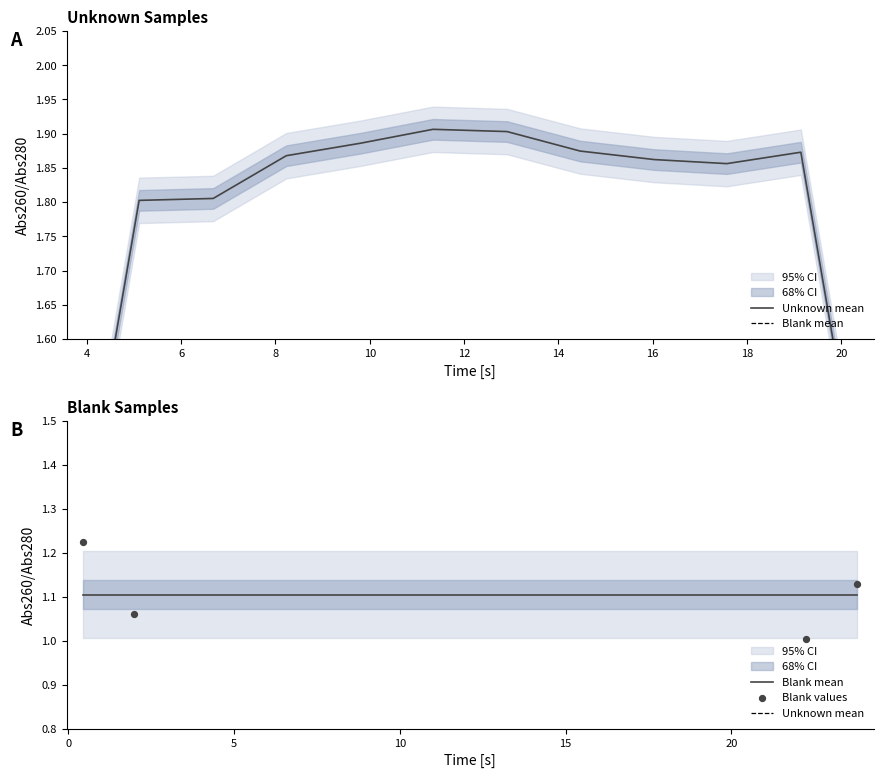

What is the change in value from 2 to 8?

-0.1